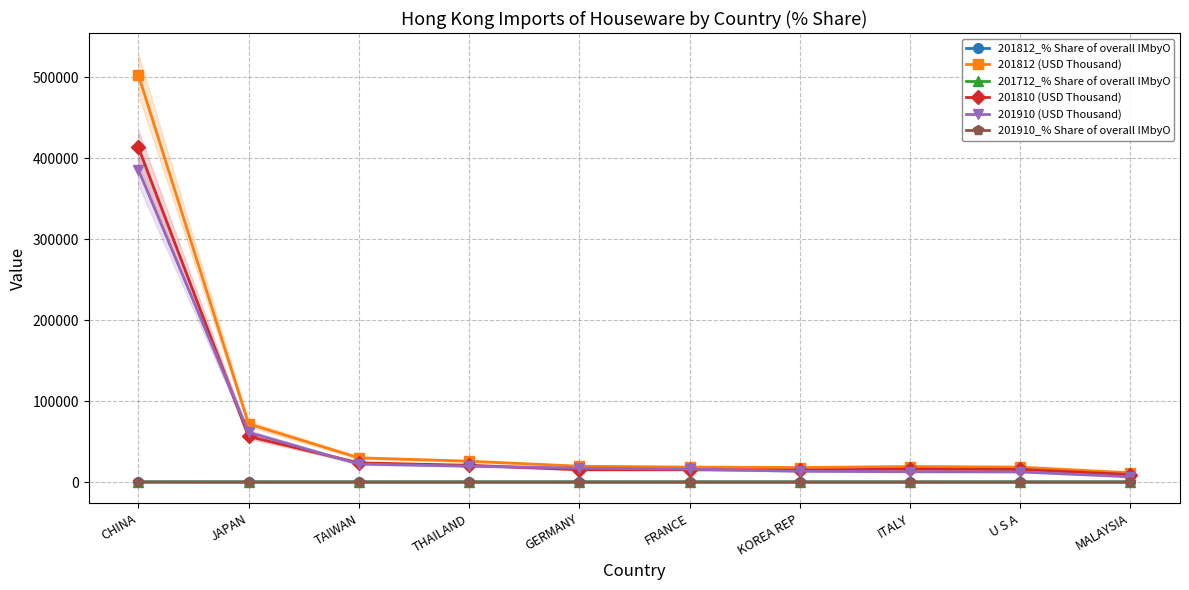

True or false: 201810 (USD Thousand) and 201812_% Share of overall IMbyO intersect in this chart.

False